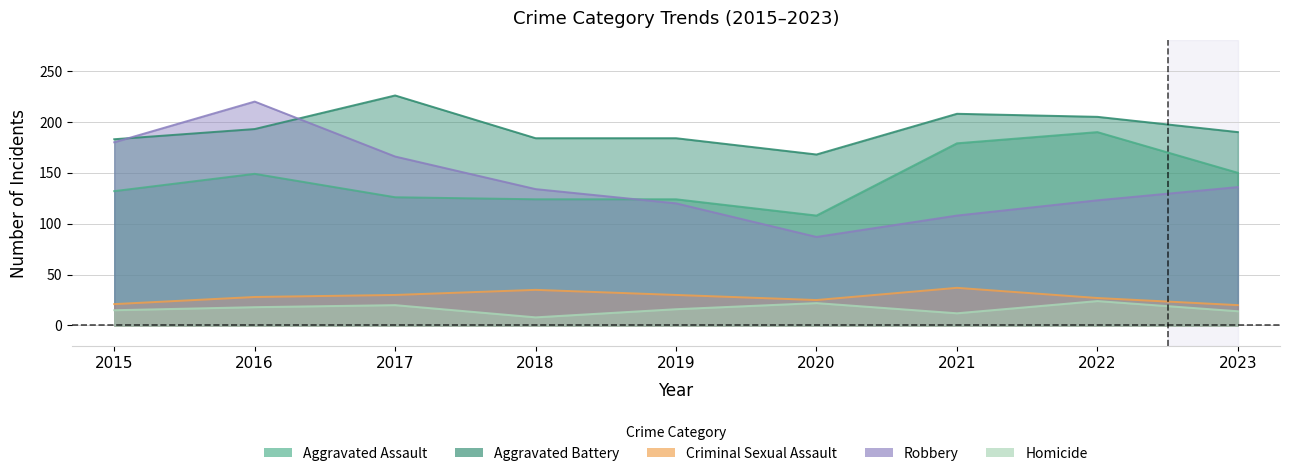

What is the value of the Robbery point at the 8th from the left?

123